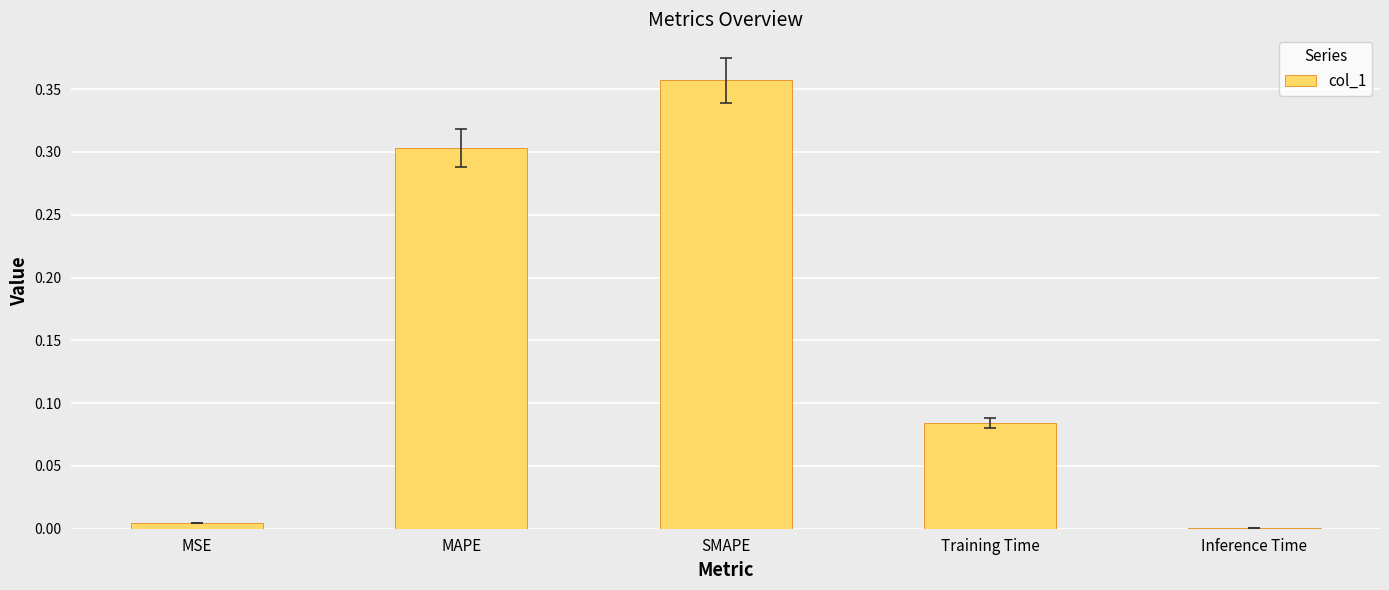

Which category has the highest value across all series?

SMAPE